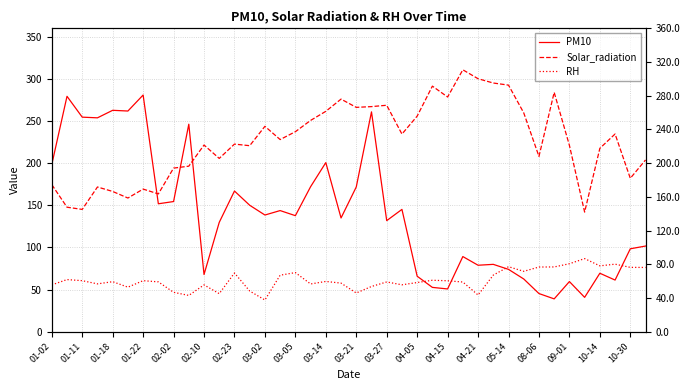

Is the value of RH at 03-21 greater than the value of Solar_radiation at 09-01?

No